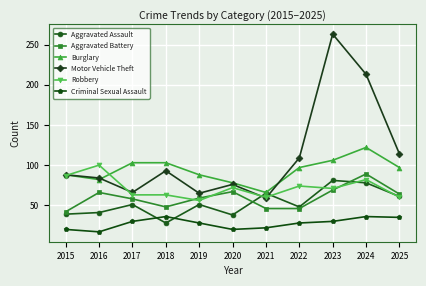

Which series changed the most between 2015 and 2022?

Motor Vehicle Theft